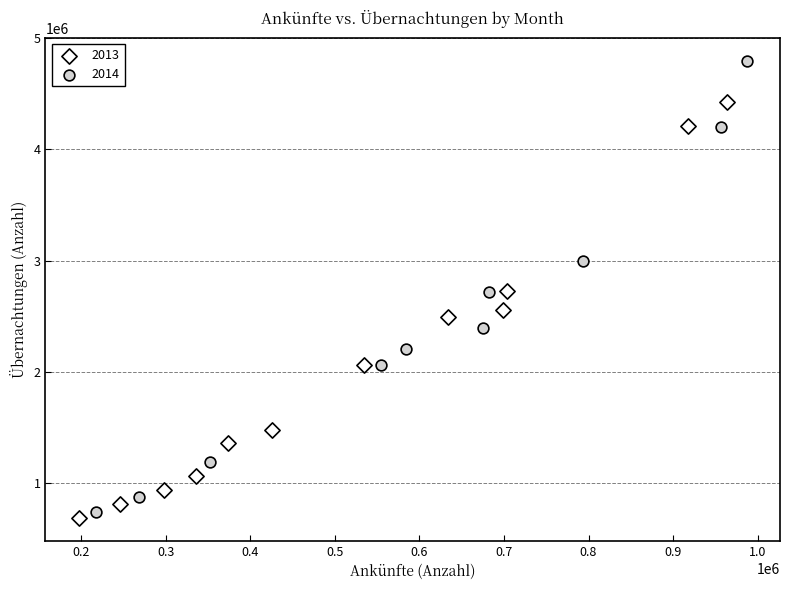

Which series reaches the maximum Y coordinate?

2014